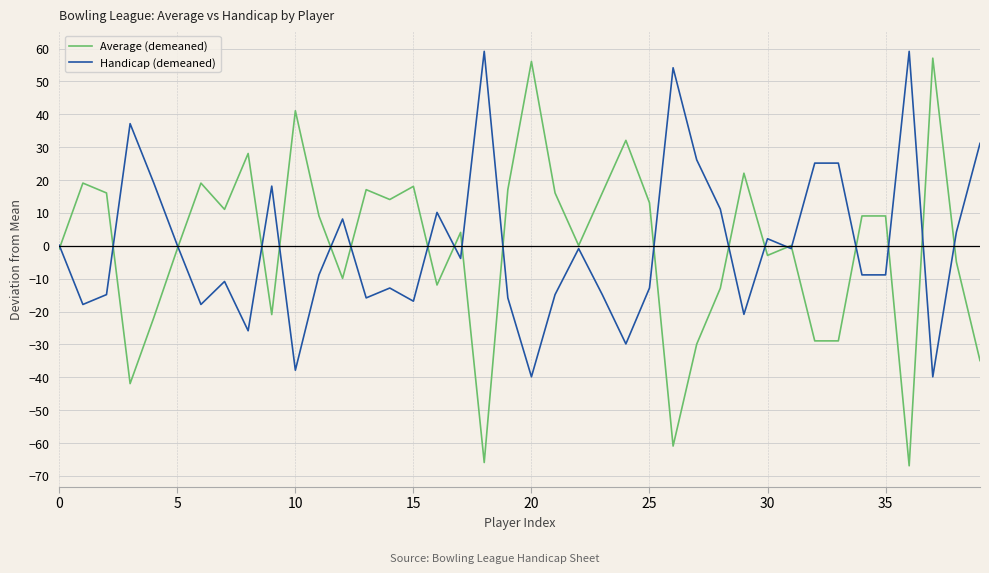

What is the minimum value for Average (demeaned)?

-66.9